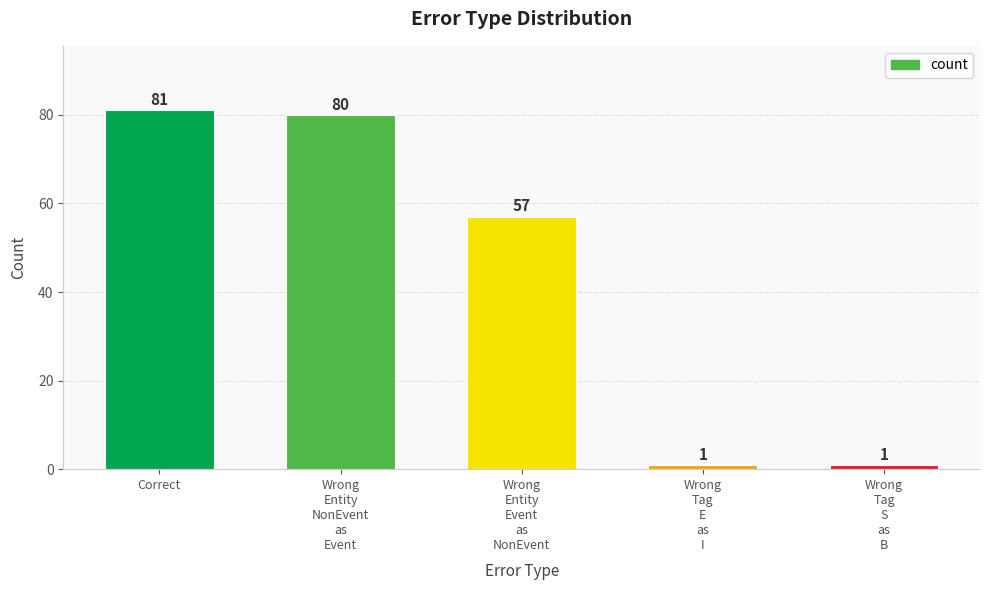

What is the smallest value displayed?

1